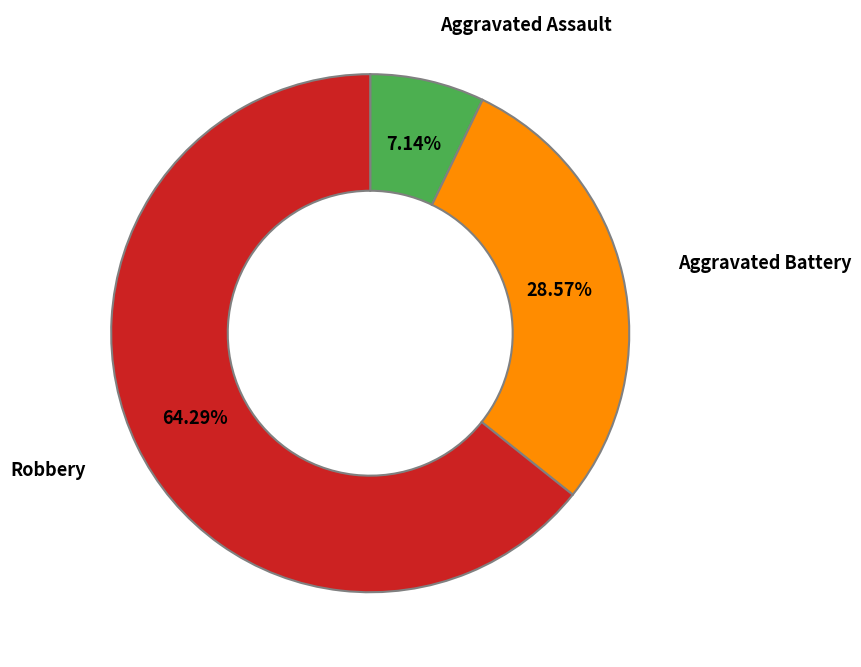

How many slices are in this pie chart?

3